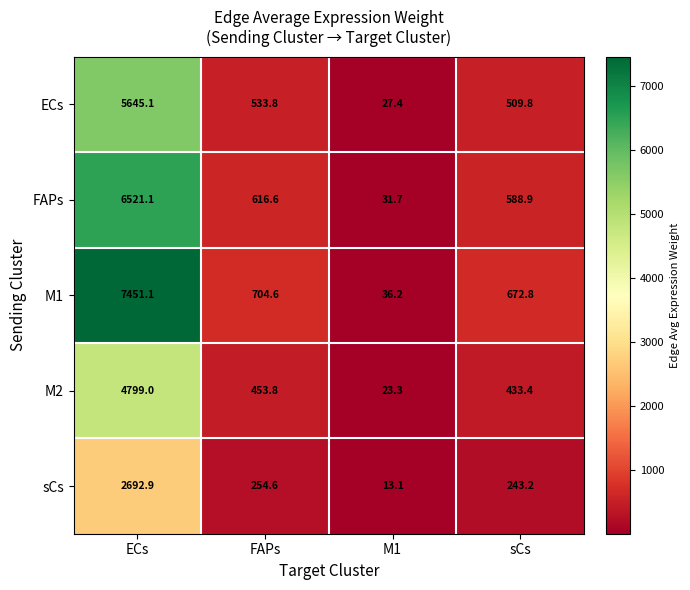

Which series has the largest range (max minus min)?

M1